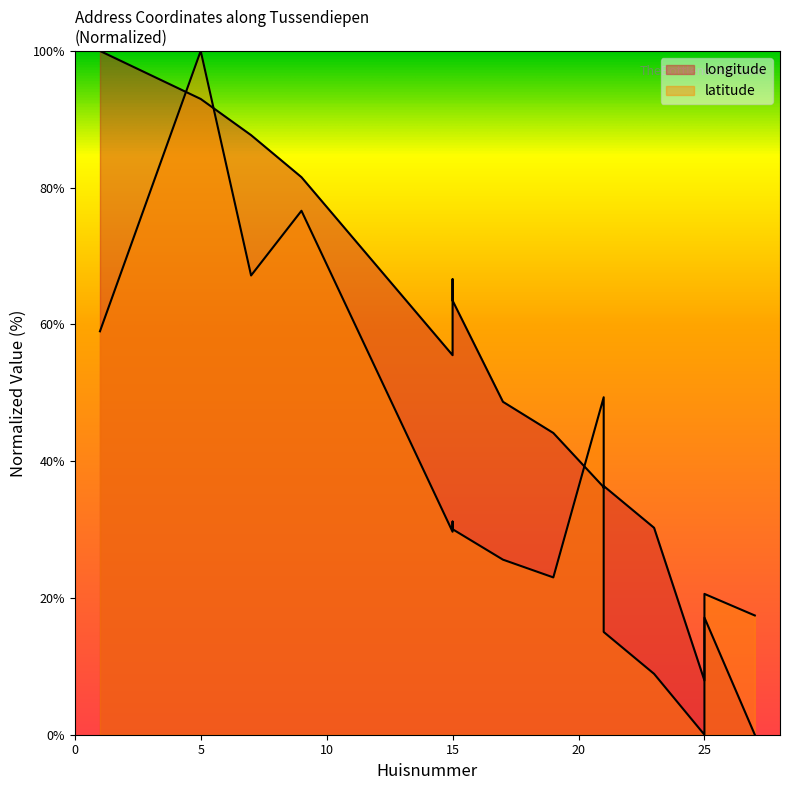

Where does the latitude series first go above 30?

1